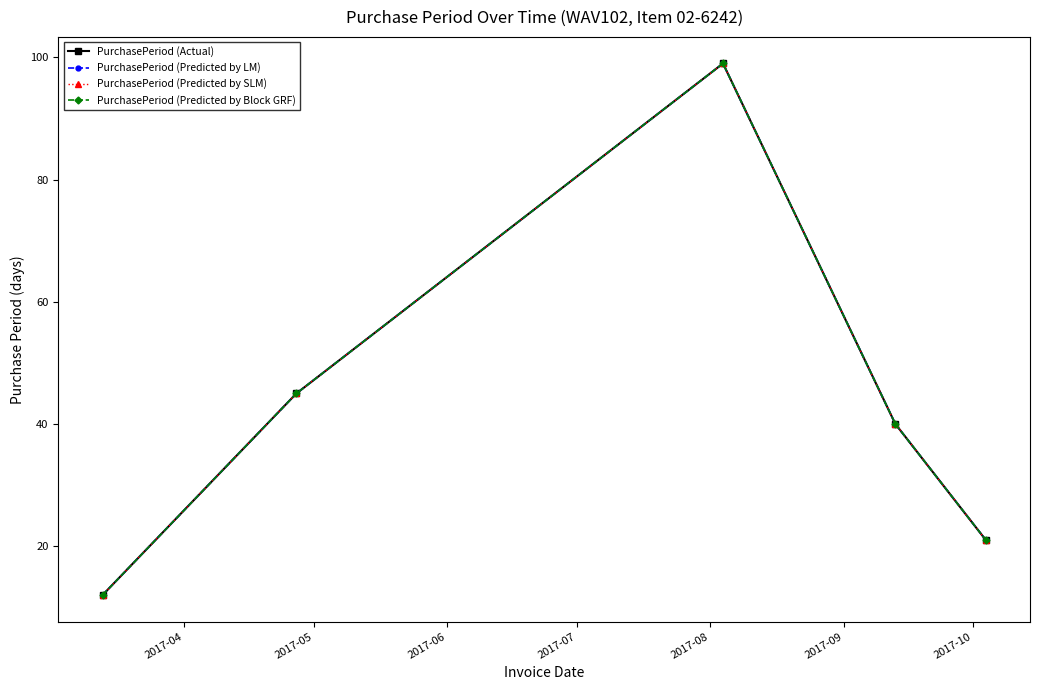

Where does the PurchasePeriod (Actual) series first go above 40?

2017-05